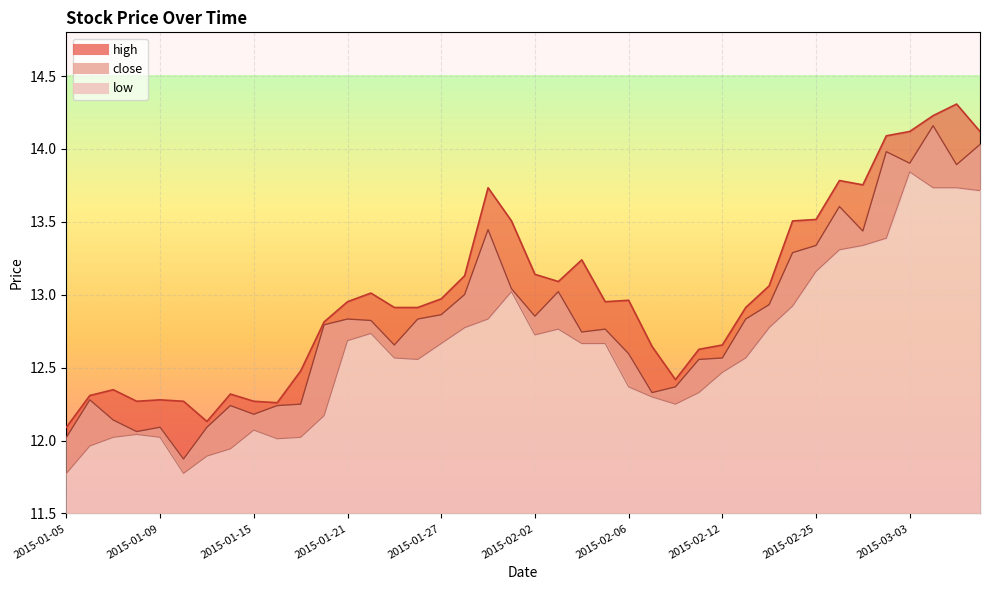

How many interior local peaks does the close series have?

10